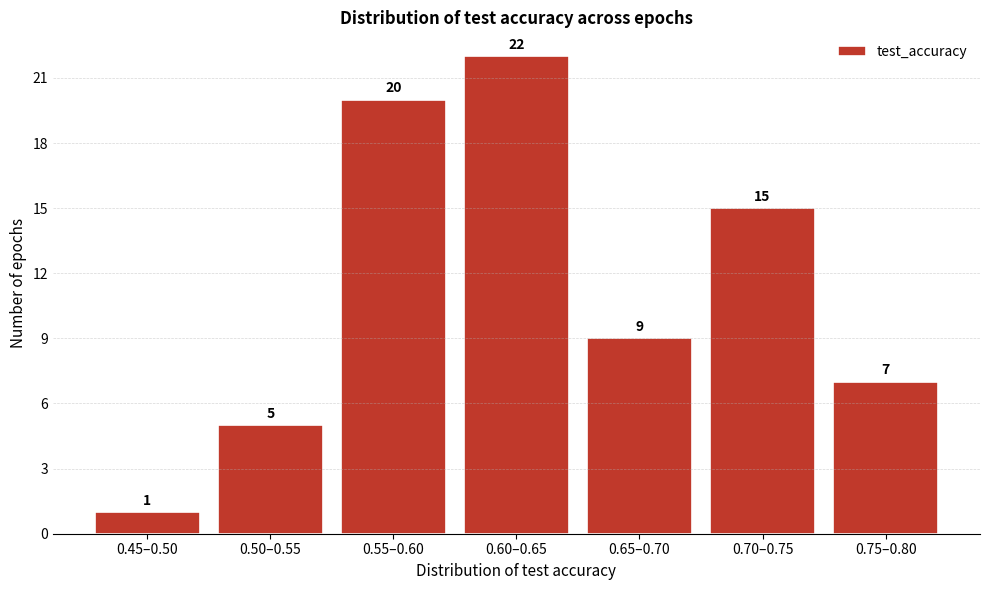

Reading left to right, transcribe all the data shown in this chart.

1	5	20	22	9	15	7